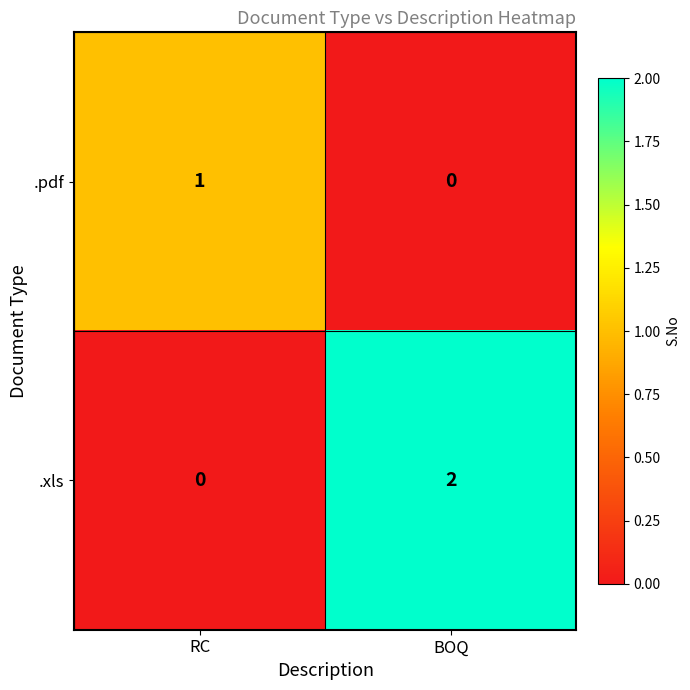

List the series in order of their peak value, highest first.

.xls, .pdf